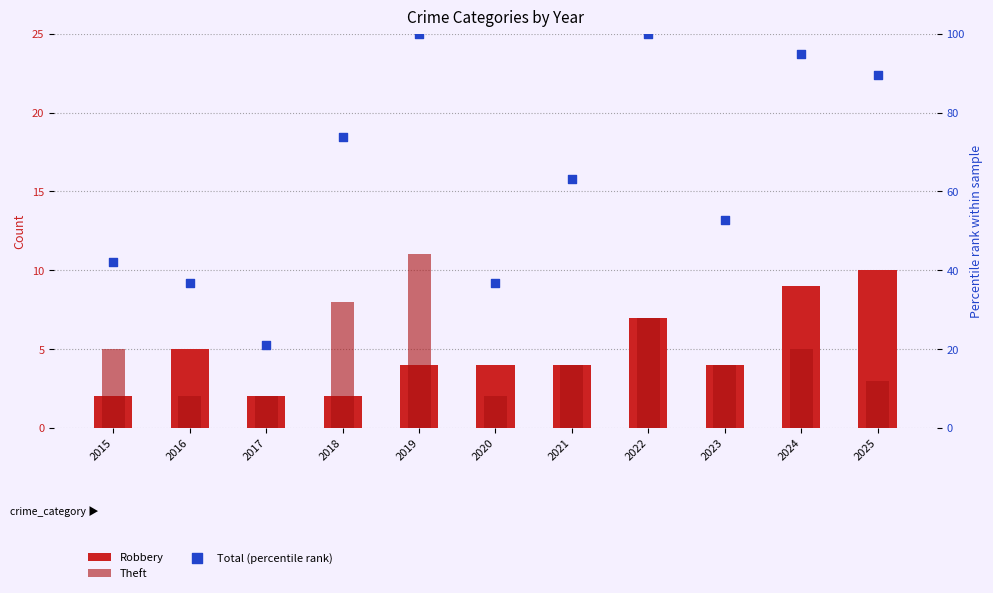

Which series has the largest total across all categories?

Total (percentile rank)